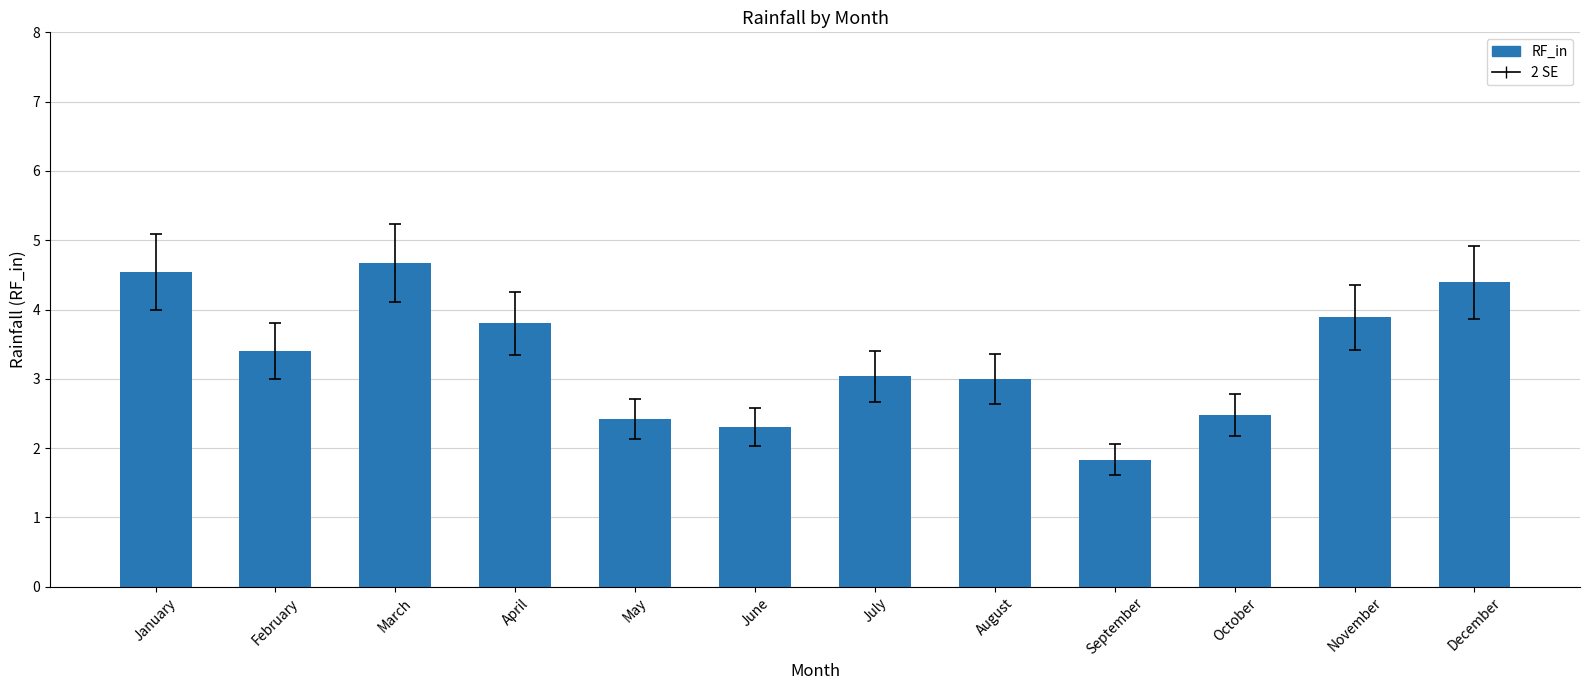

How many bars are there in total?

12